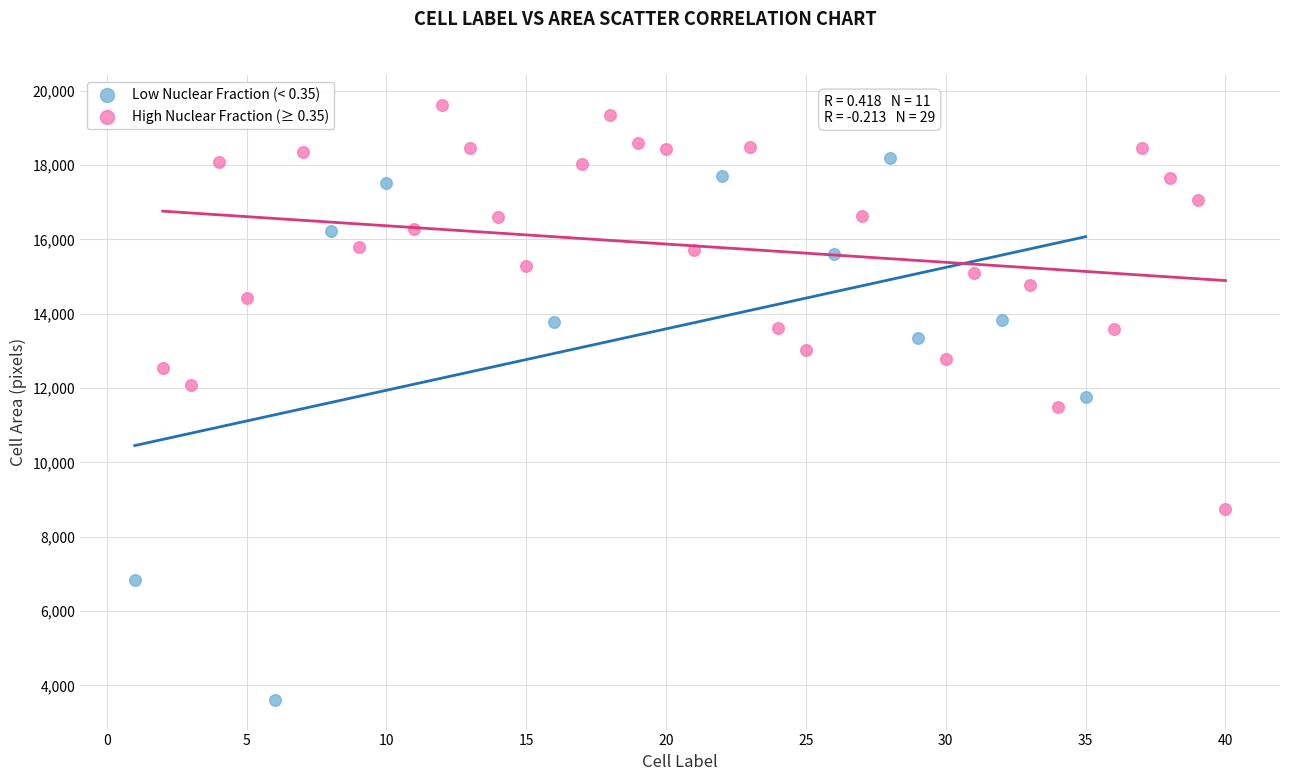

Which series has the widest spread of Y values?

Low Nuclear Fraction (< 0.35)